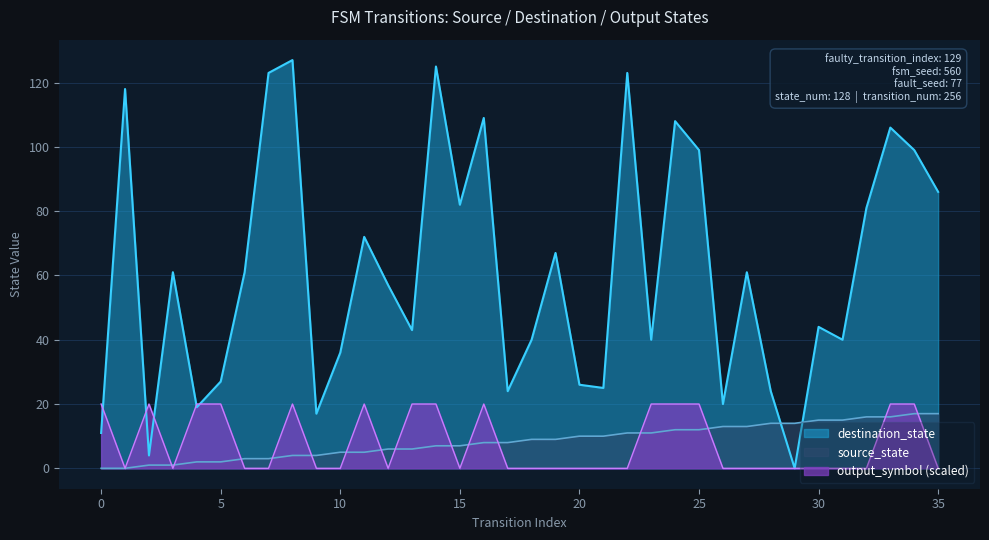

Rank the categories by source_state value from highest to lowest.

34, 35, 32, 33, 30, 31, 28, 29, 26, 27, 24, 25, 22, 23, 20, 21, 18, 19, 16, 17, 14, 15, 12, 13, 10, 11, 8, 9, 6, 7, 4, 5, 2, 3, 0, 1